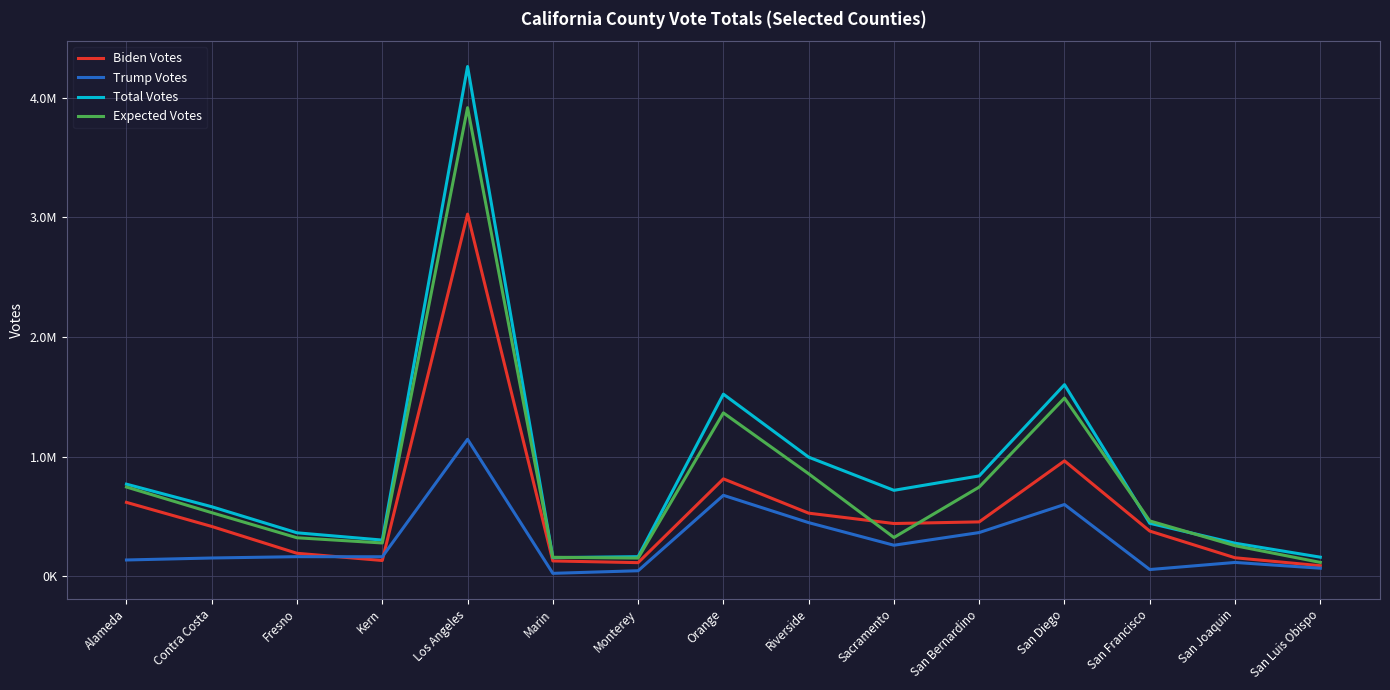

What is the difference between the highest and lowest values at Orange?

845227